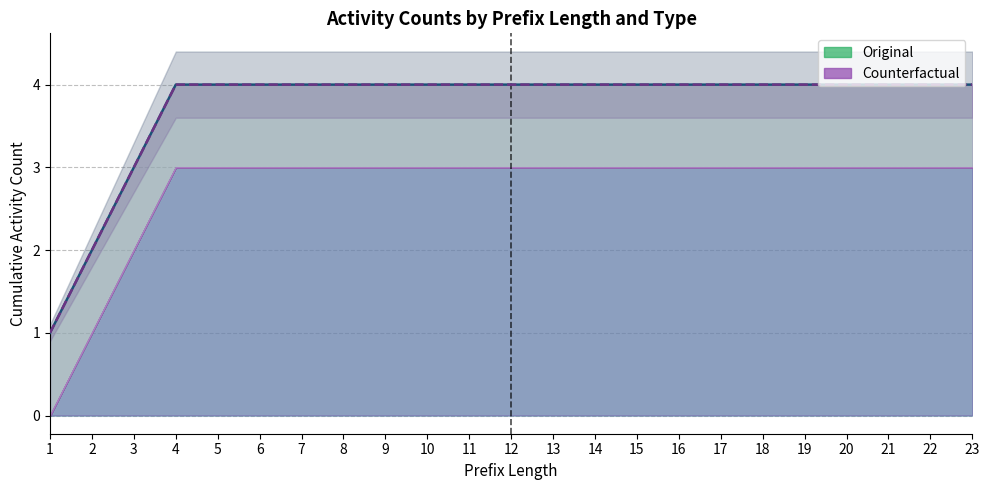

True or false: Original total and Counterfactual total cross at least once.

False